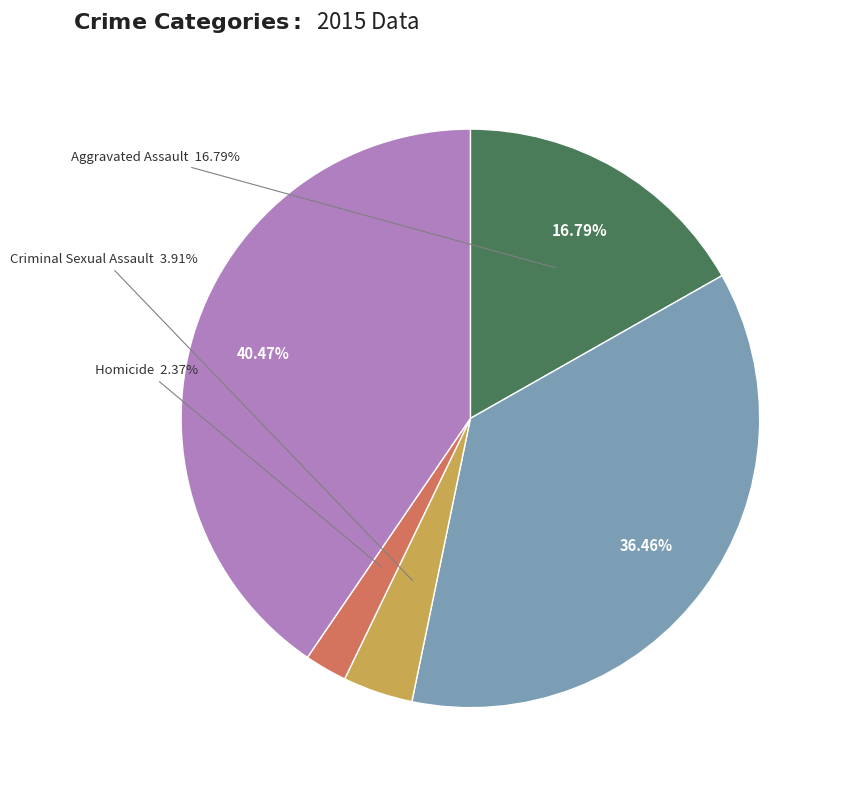

Rank the categories by value from highest to lowest.

Robbery, Aggravated Battery, Aggravated Assault, Criminal Sexual Assault, Homicide